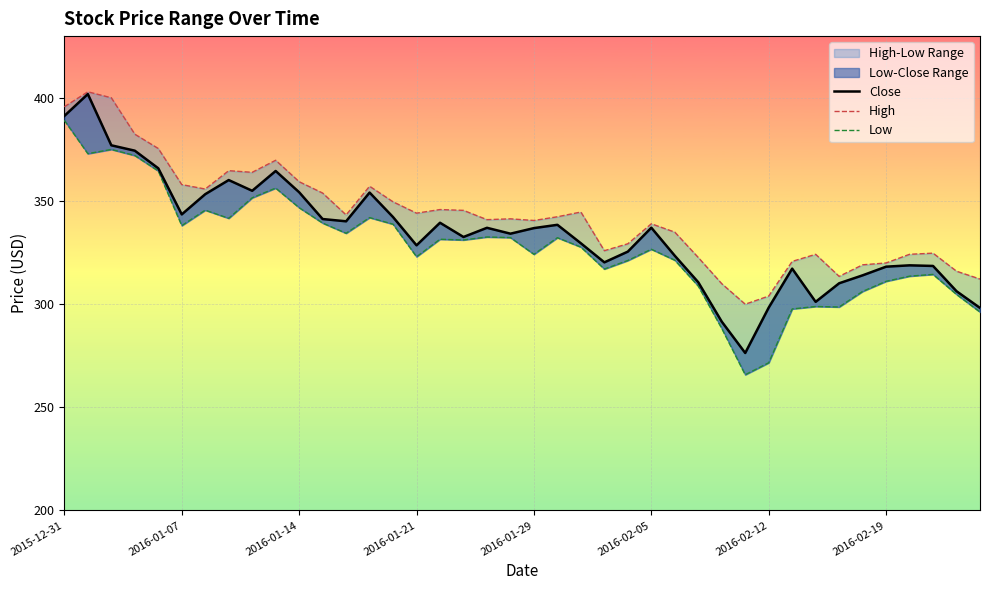

Is it true that Low equals 132.1 at 34?

False